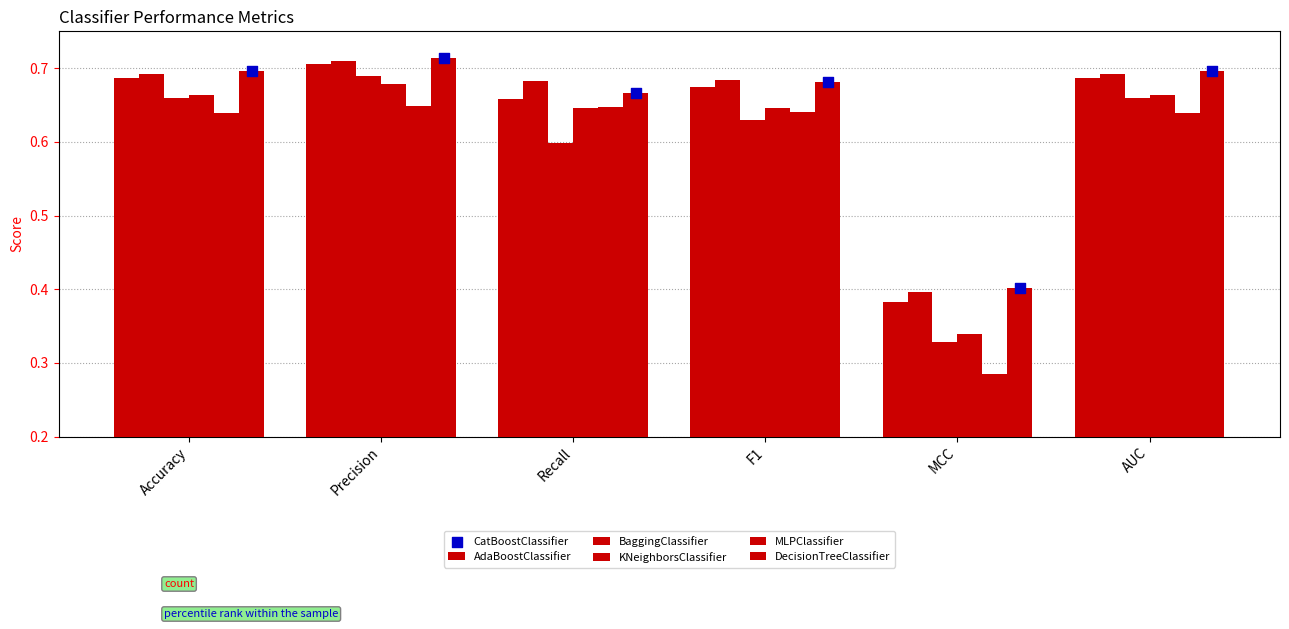

At which category is the sum across all series the highest?

Precision